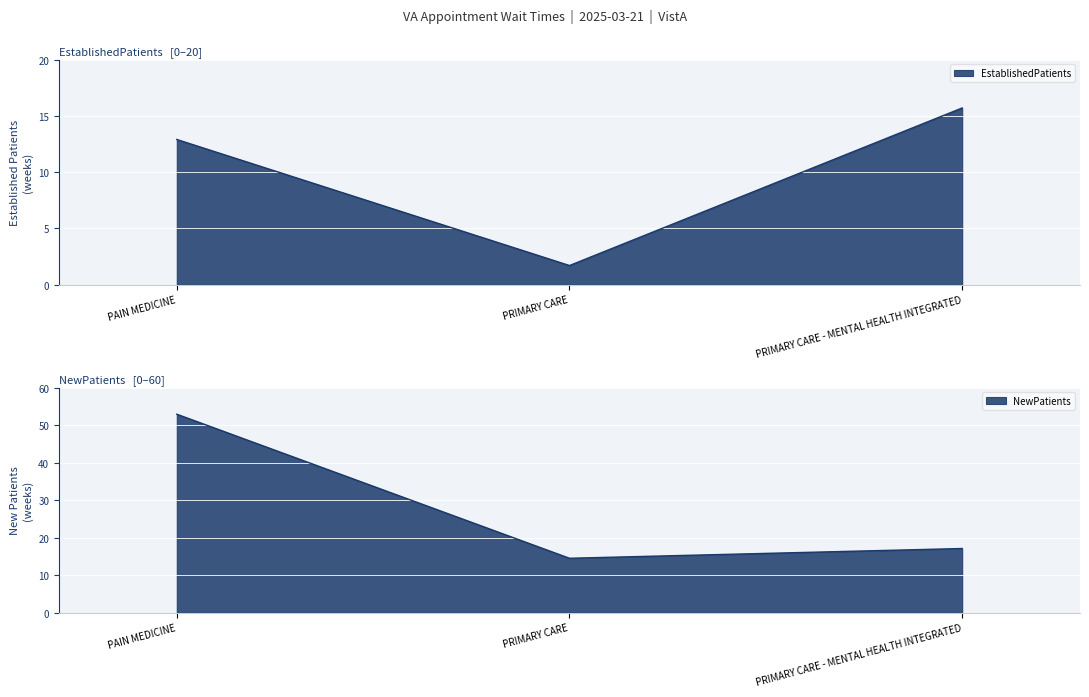

Is the value of EstablishedPatients at PRIMARY CARE - MENTAL HEALTH INTEGRATED greater than the value of NewPatients at PRIMARY CARE - MENTAL HEALTH INTEGRATED?

No